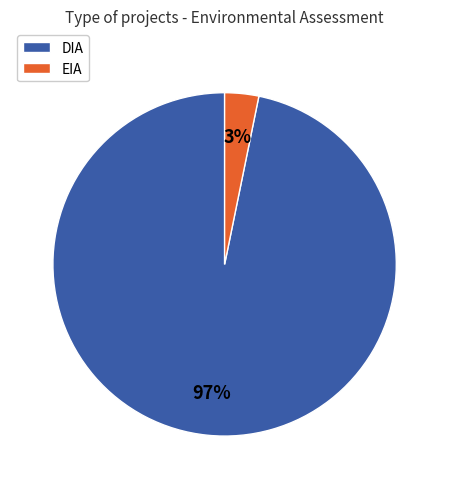

Which category has the smallest portion of the pie?

EIA